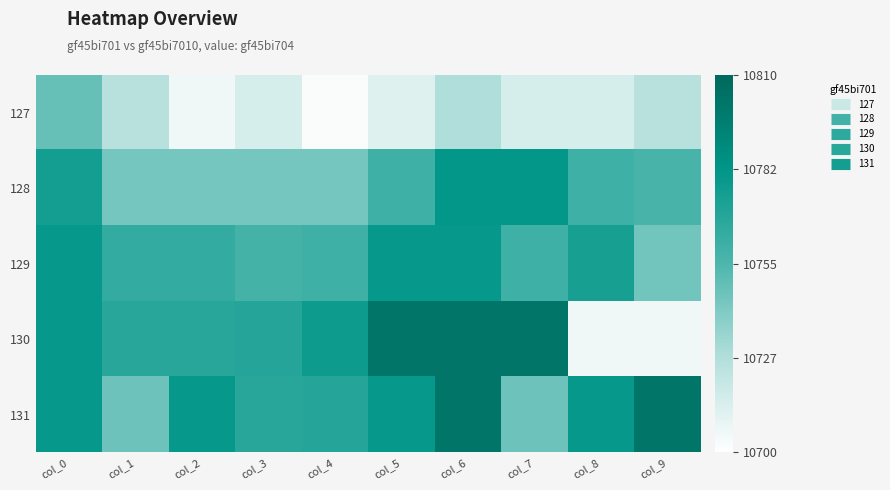

Reading left to right, transcribe all the data shown in this chart.

127: col_0=10748	col_1=10725	col_2=10706	col_3=10715	col_4=10702	col_5=10712	col_6=10728	col_7=10715	col_8=10715	col_9=10725
128: col_0=10775	col_1=10744	col_2=10744	col_3=10744	col_4=10744	col_5=10760	col_6=10781	col_7=10781	col_8=10760	col_9=10757
129: col_0=10780	col_1=10764	col_2=10764	col_3=10758	col_4=10760	col_5=10780	col_6=10780	col_7=10760	col_8=10774	col_9=10745
130: col_0=10780	col_1=10768	col_2=10768	col_3=10769	col_4=10778	col_5=10802	col_6=10802	col_7=10802	col_8=10706	col_9=10706
131: col_0=10780	col_1=10746	col_2=10780	col_3=10768	col_4=10769	col_5=10780	col_6=10802	col_7=10746	col_8=10780	col_9=10802